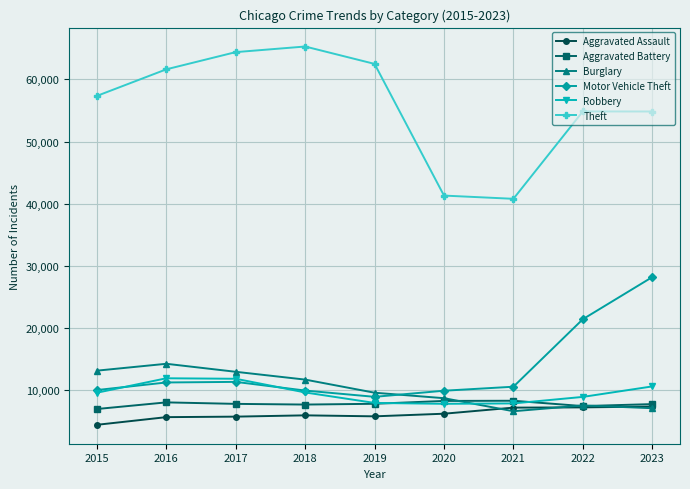

Which series has the largest range (max minus min)?

Theft